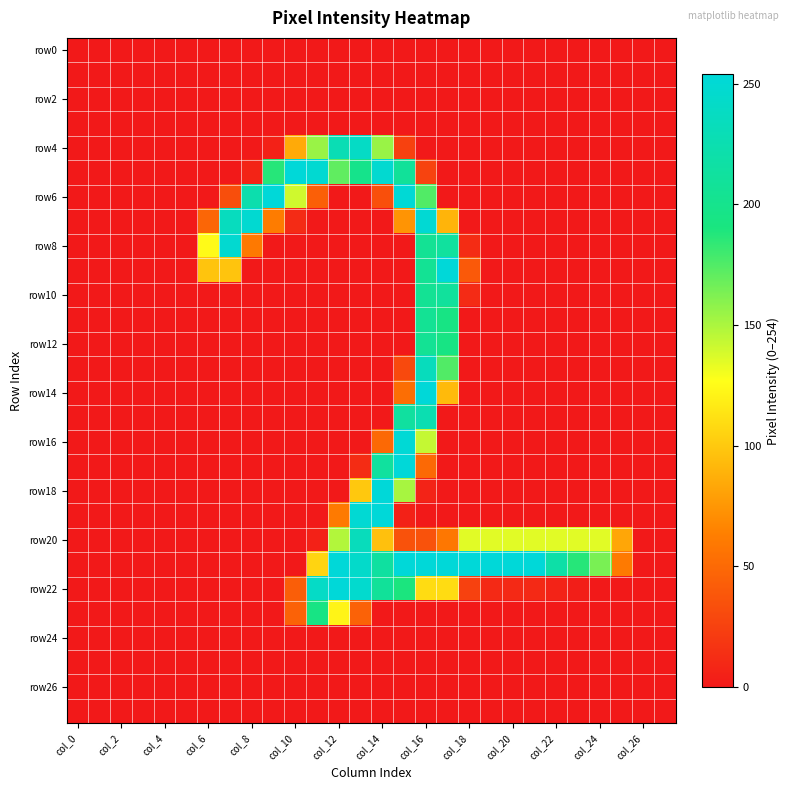

Which label corresponds to the largest value in the chart?

col_10